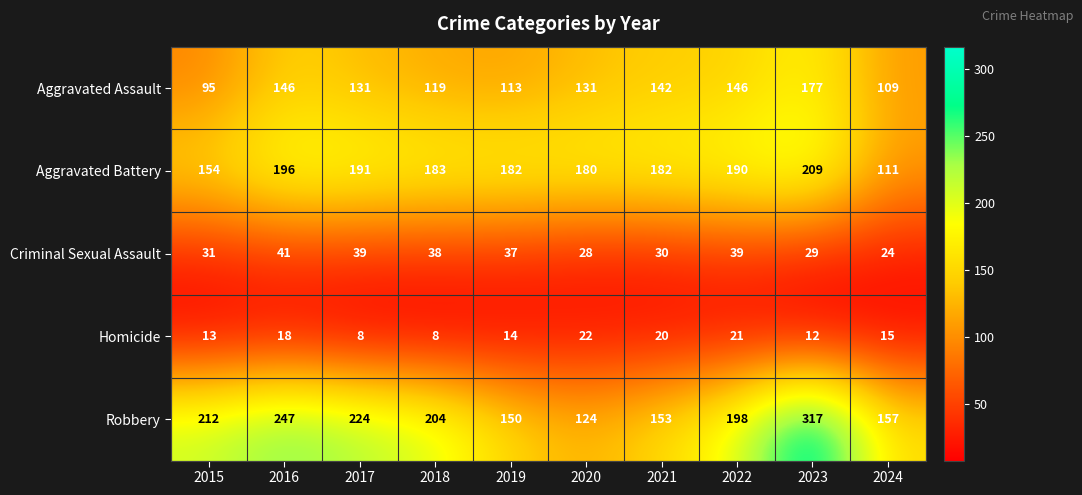

Where is Homicide nearest to the value 15?

2024